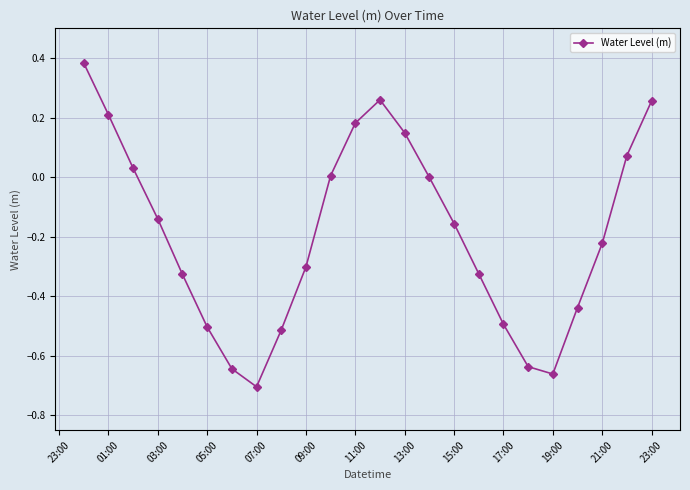

What is the sum of all values?

-4.5